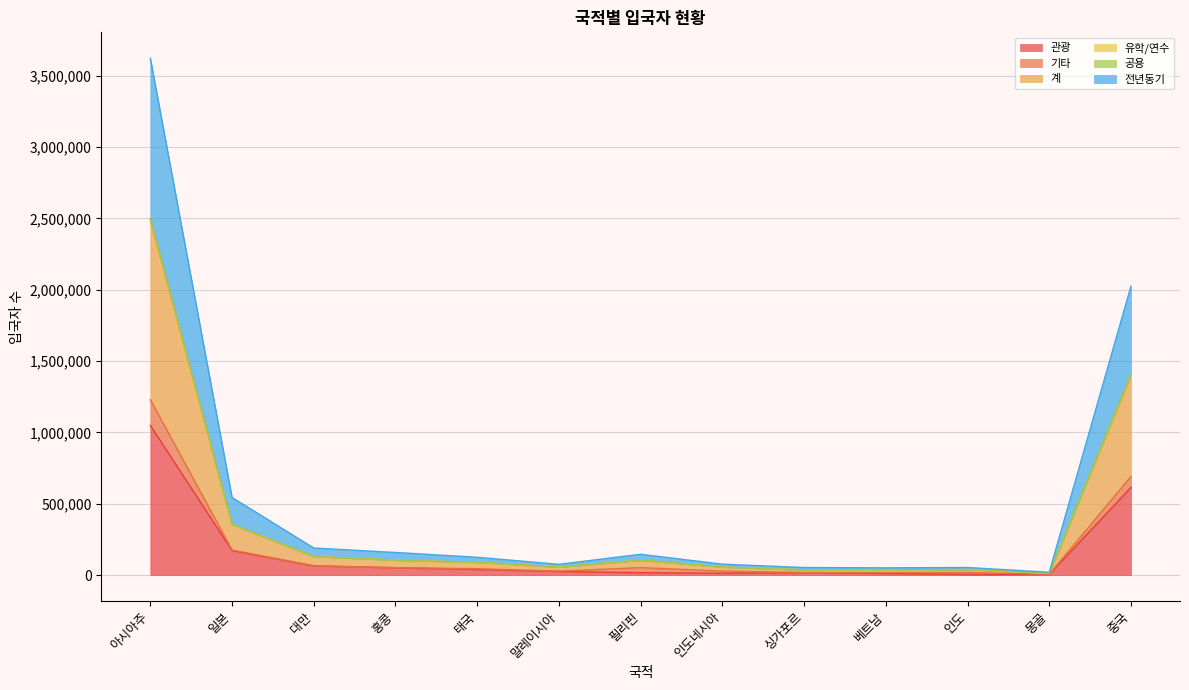

What is the maximum value for 관광?

1048902